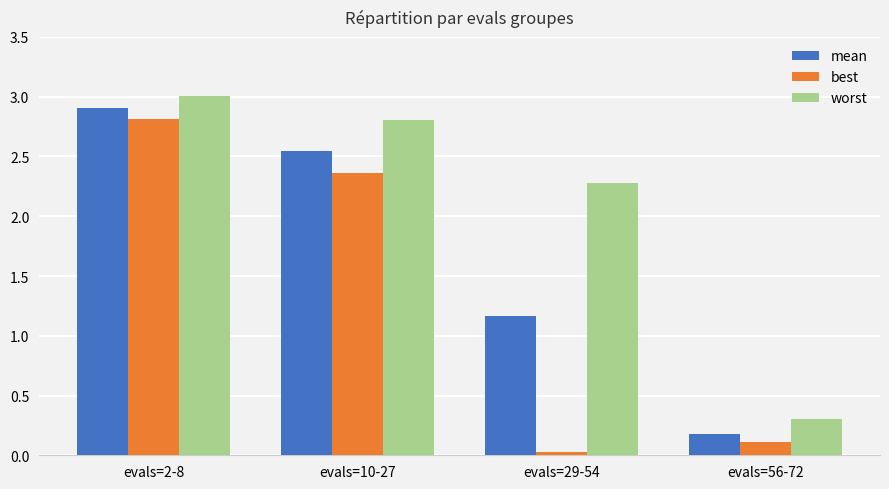

What is the difference between the maximum and minimum values in the mean series?

2.7